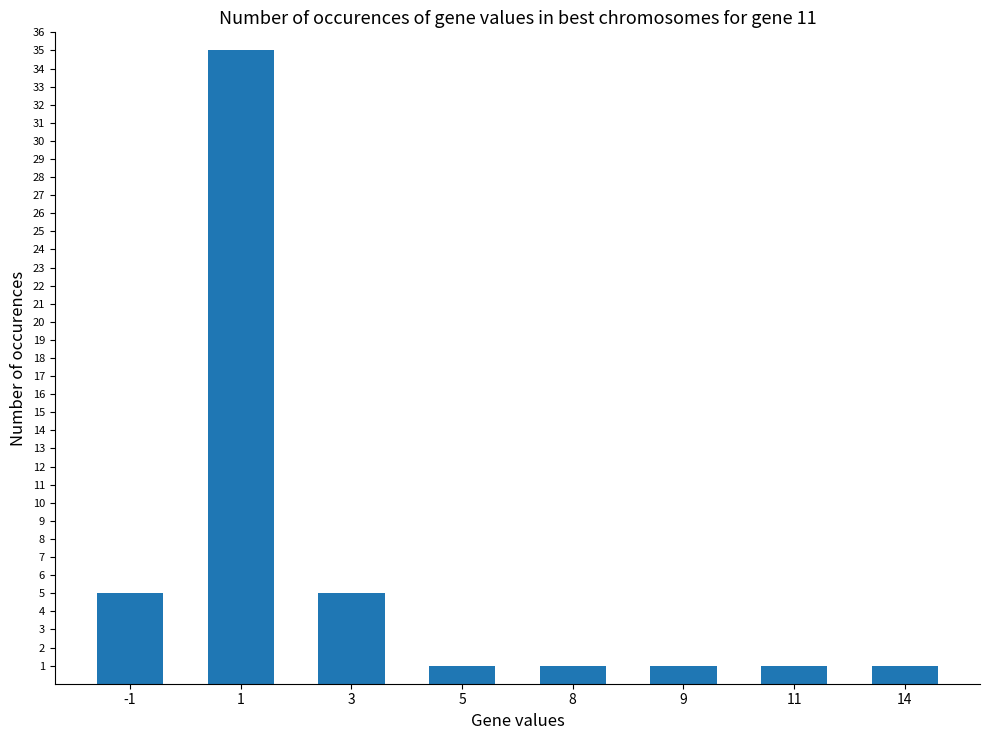

The chart shows a value of 1 at 5. True or false?

True